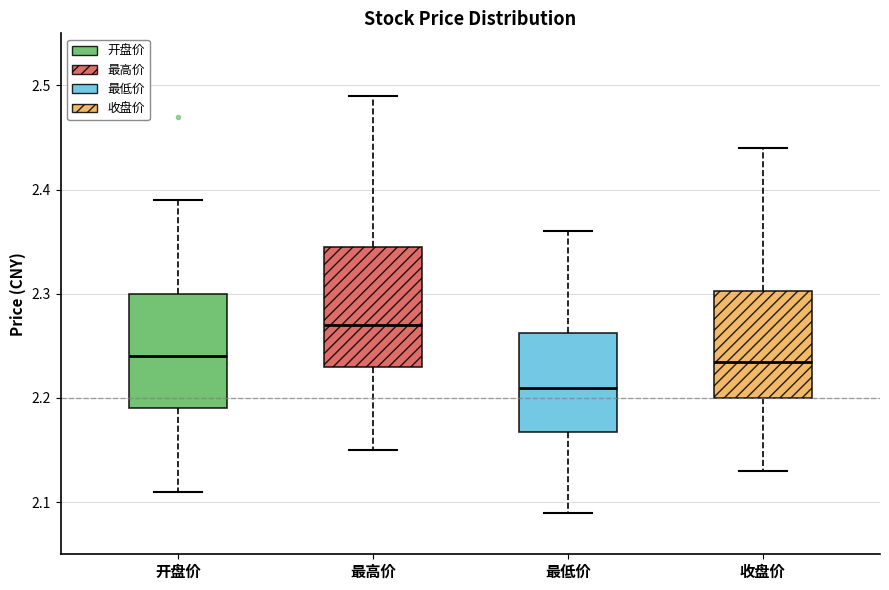

Reading left to right, transcribe this box plot: for each box, give where its median line is, the range the box spans, and where its two whiskers end, as read against the y-axis. The values are not printed on the chart, so give them approximately, as read against the axis.

开盘价: median 2.24, box 2.19 to 2.30, whiskers 2.11 to 2.39
最高价: median 2.27, box 2.23 to 2.35, whiskers 2.15 to 2.49
最低价: median 2.21, box 2.17 to 2.26, whiskers 2.09 to 2.36
收盘价: median 2.24, box 2.20 to 2.30, whiskers 2.13 to 2.44